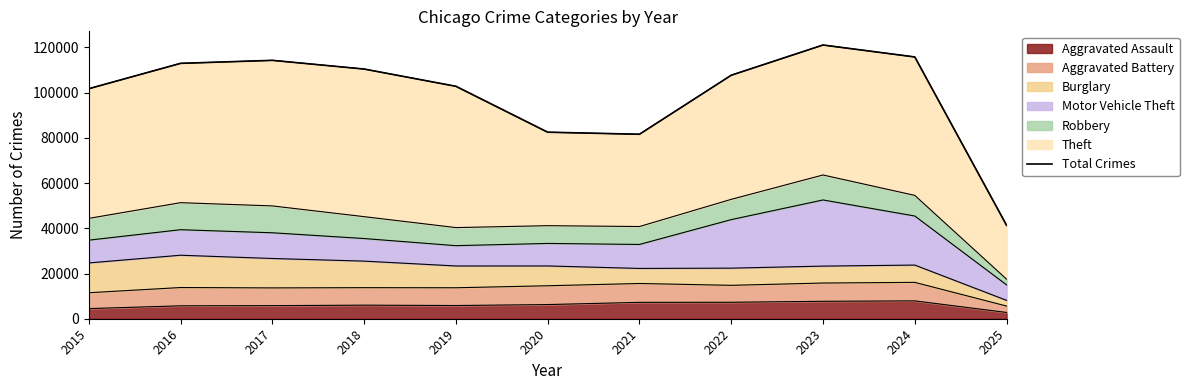

The chart shows a value of 22987 at 2025. True or false?

False